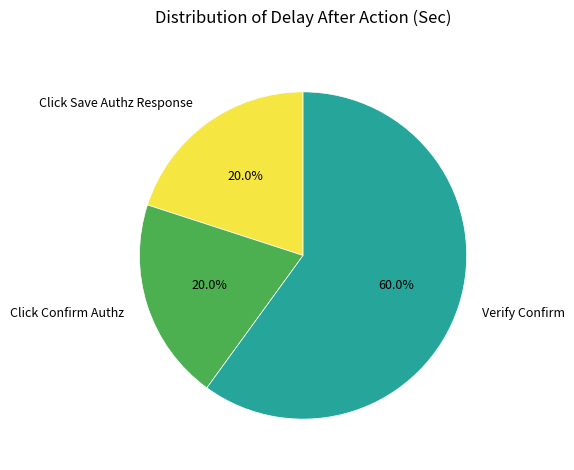

Is it true that Click Confirm Authz is 20% of the pie?

True